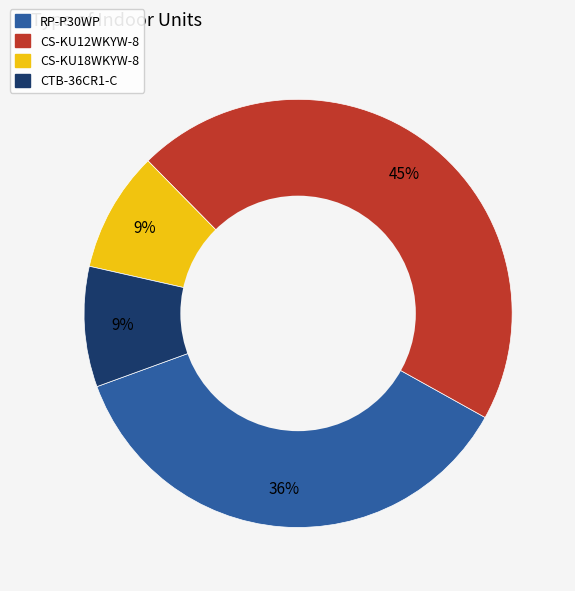

What is the largest slice in the pie chart?

CS-KU12WKYW-8